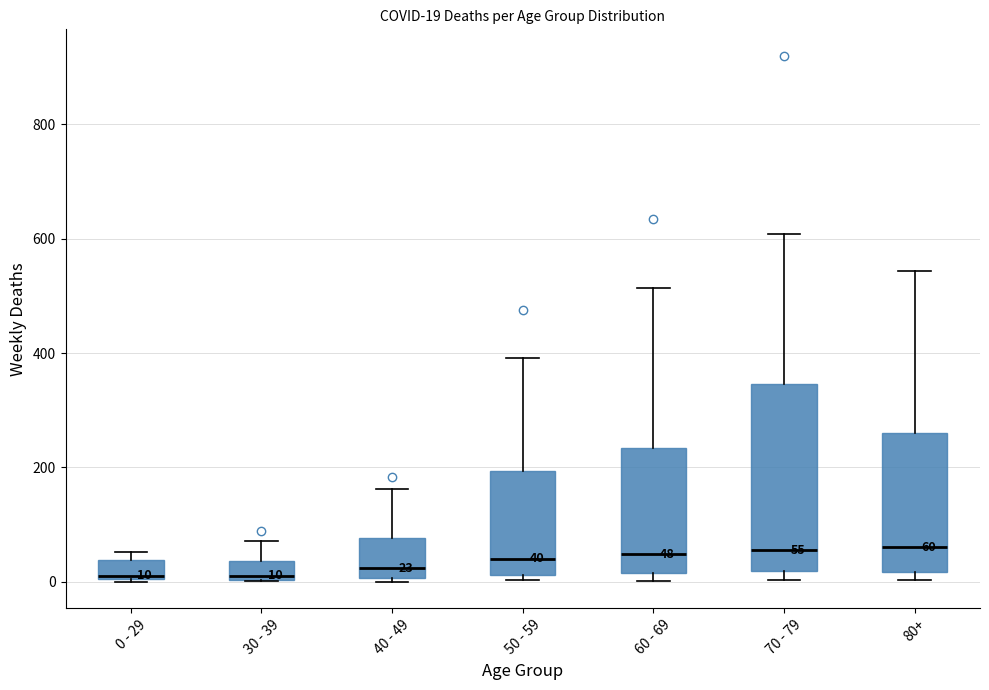

Which box is the tallest, from its lower edge to its upper edge?

70 - 79